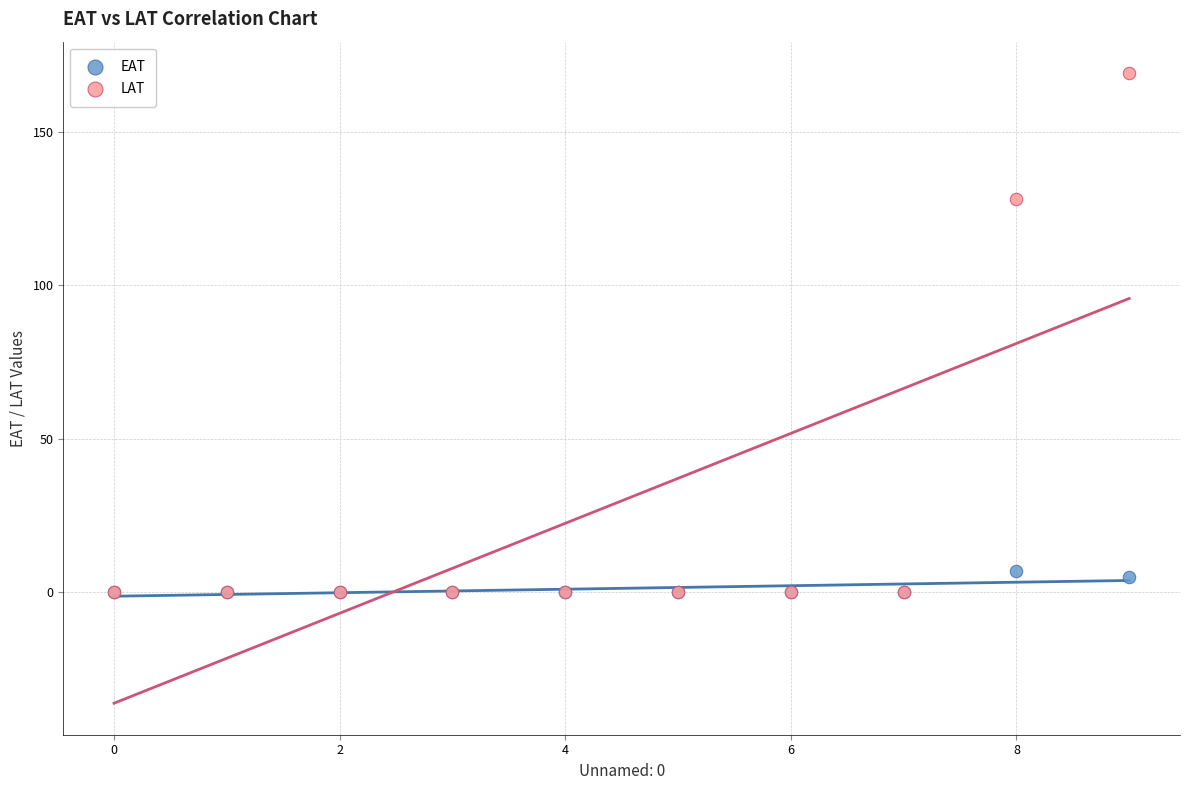

Which series contains the highest Y value?

LAT